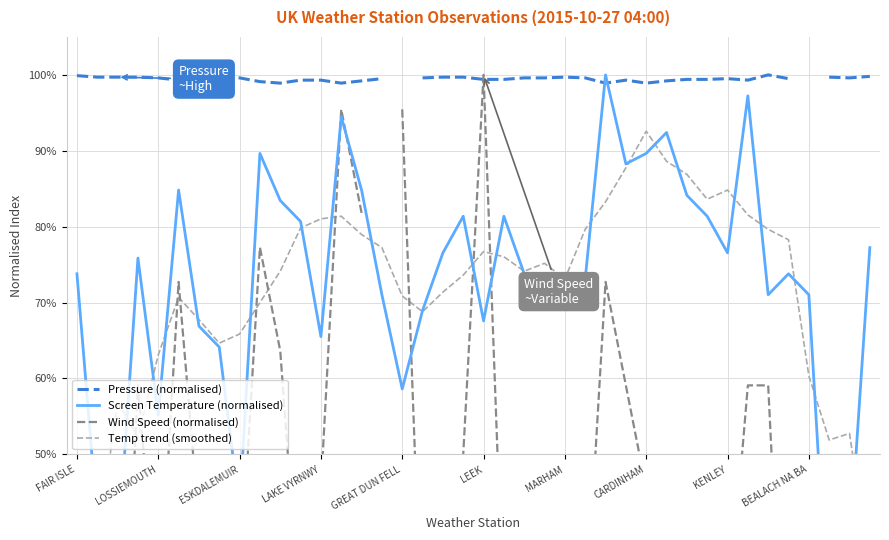

What are all the series names shown in the legend?

Pressure (normalised), Screen Temperature (normalised), Wind Speed (normalised), Temp trend (smoothed)